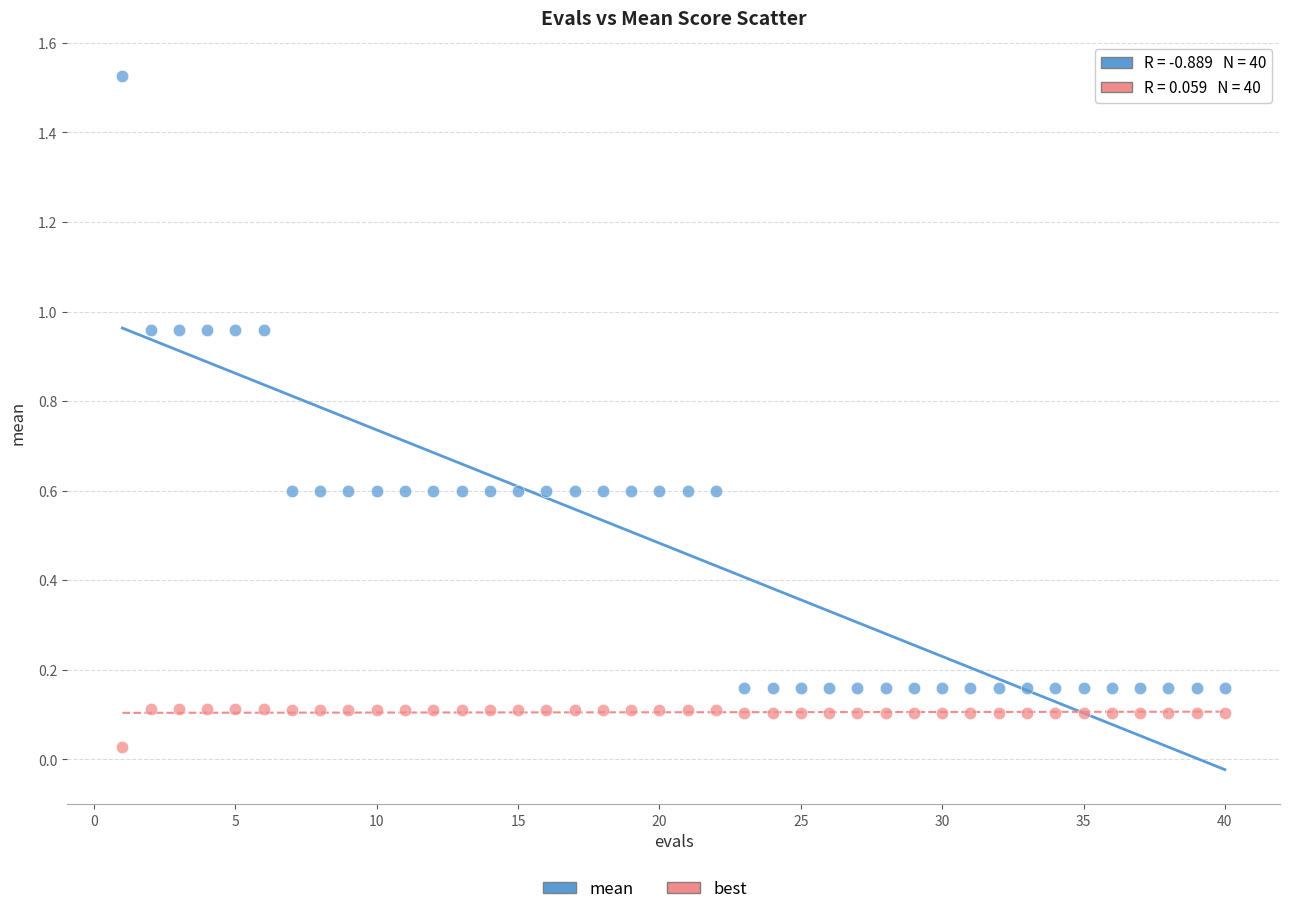

Which series has the widest spread of Y values?

mean